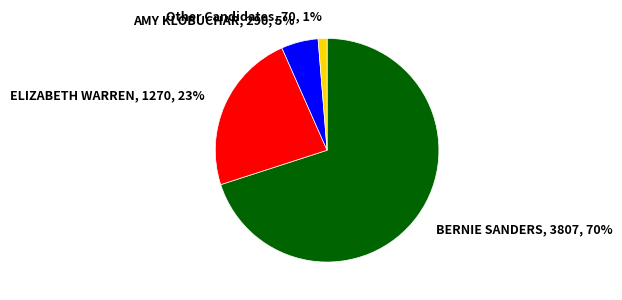

To the nearest percent, what is the average slice percentage?

25%